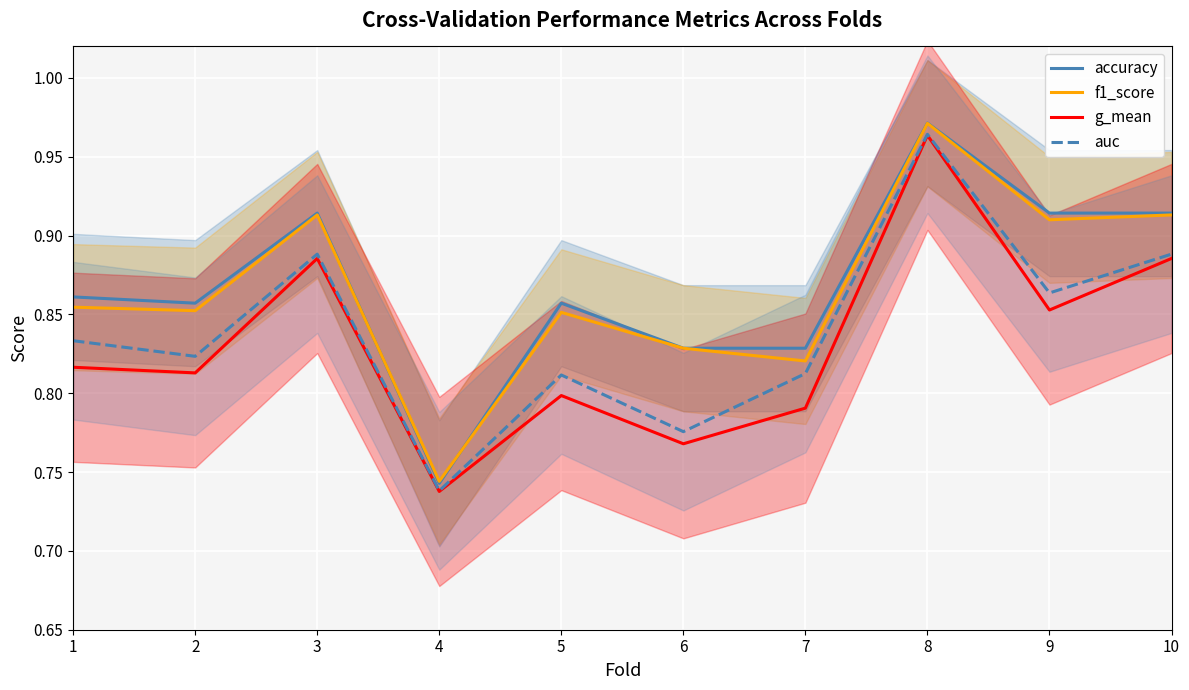

Reading left to right, list all the values displayed in this chart.

accuracy: 0.9	0.9	0.9	0.7	0.9	0.8	0.8	1.0	0.9	0.9
f1_score: 0.9	0.9	0.9	0.7	0.9	0.8	0.8	1.0	0.9	0.9
g_mean: 0.8	0.8	0.9	0.7	0.8	0.8	0.8	1.0	0.9	0.9
auc: 0.8	0.8	0.9	0.7	0.8	0.8	0.8	1.0	0.9	0.9